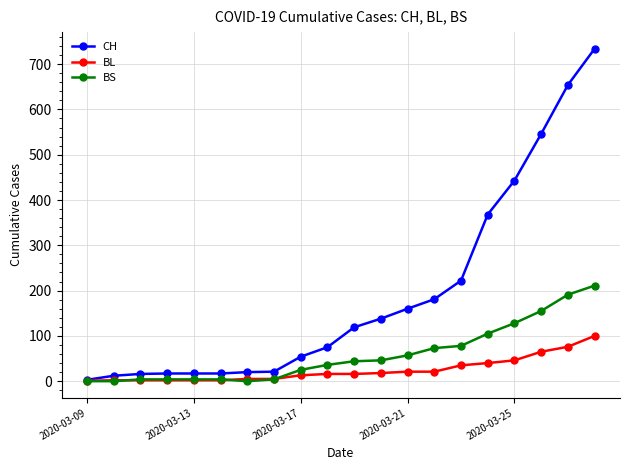

Which series has the widest spread of values?

CH